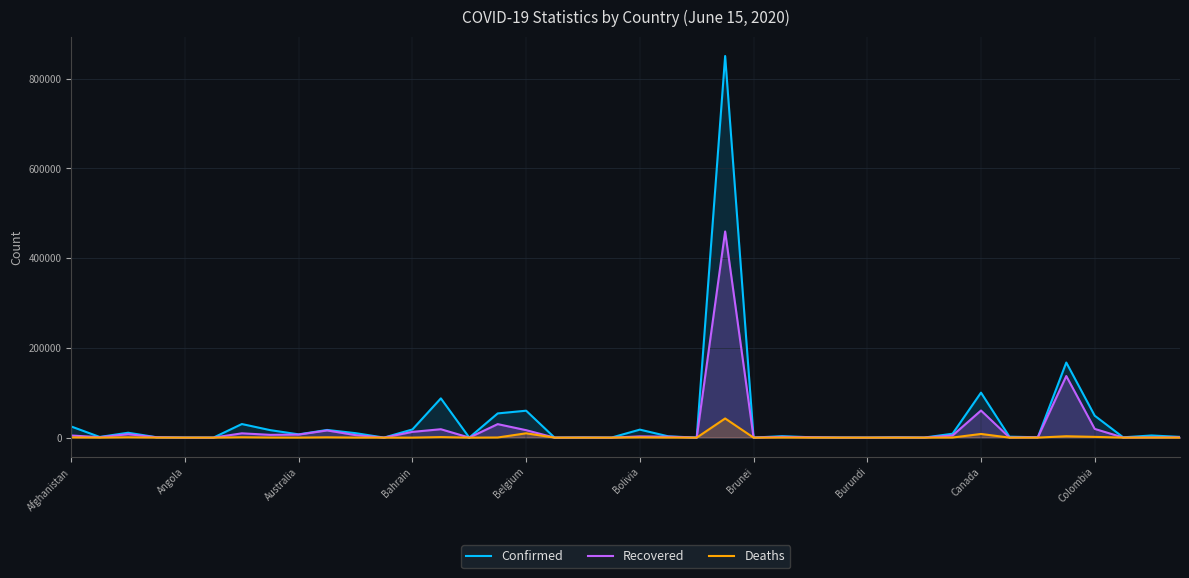

Is it true that Deaths equals 8211 at Canada?

True